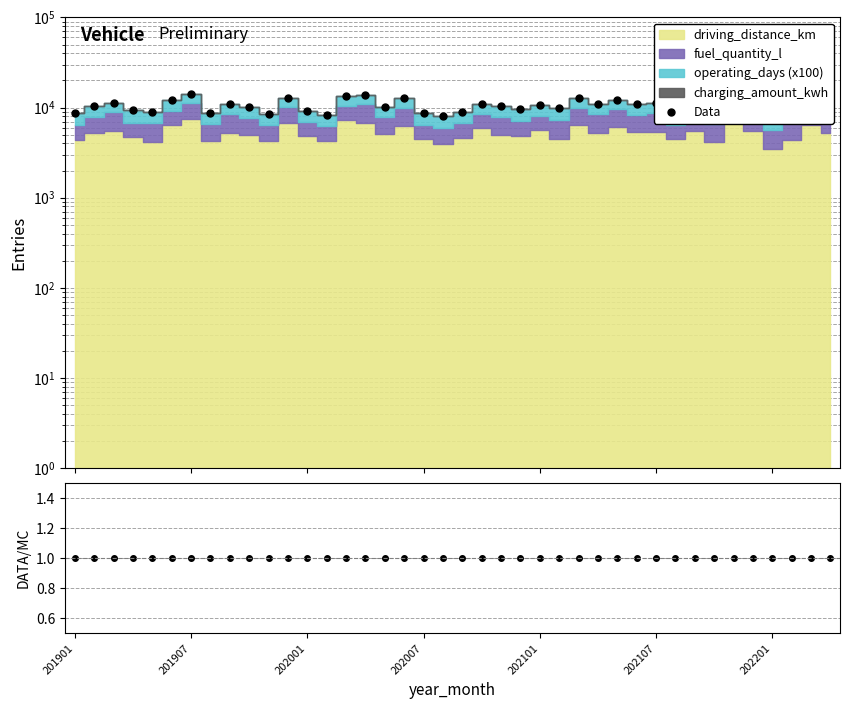

True or false: Data/Total and Data cross at least once.

False